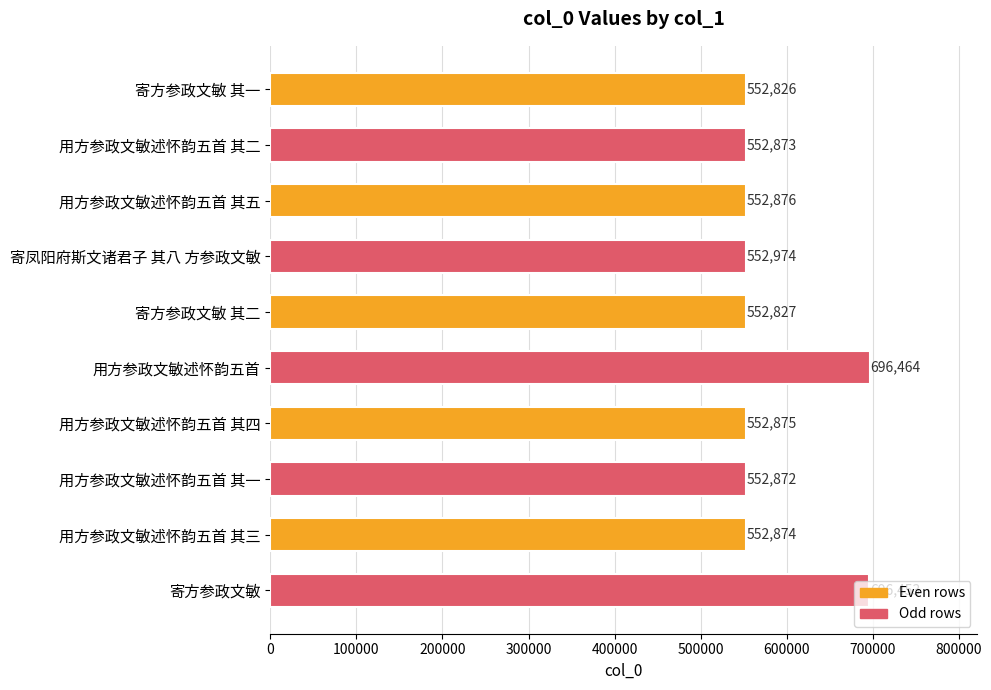

The chart shows a value of 552874 at 用方参政文敏述怀韵五首 其三. True or false?

True